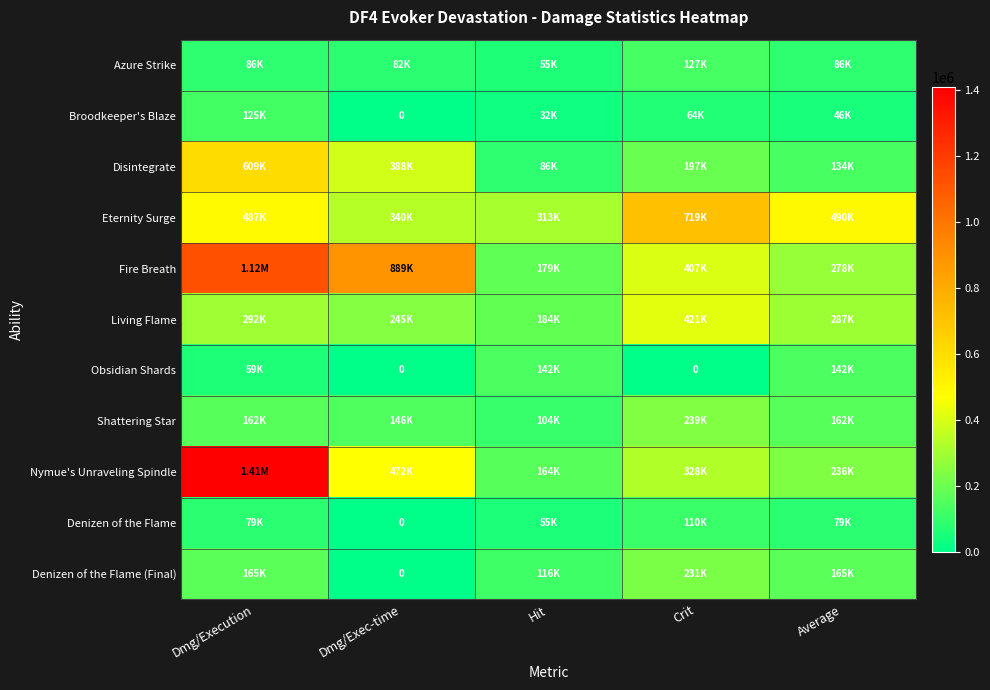

Where does the Living Flame series first go above 286870?

Dmg/Execution